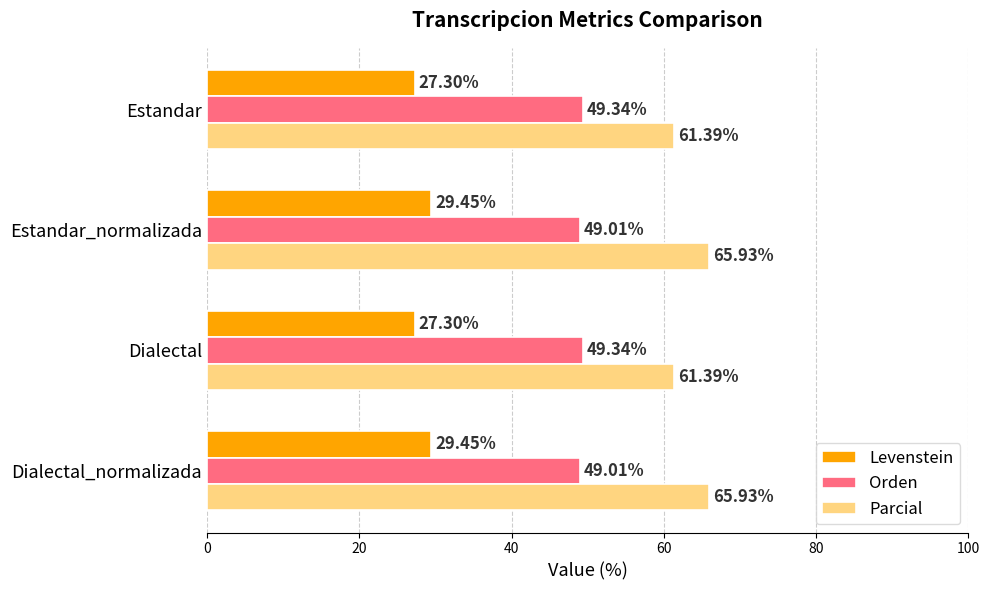

What is the difference between the Parcial values at Dialectal_normalizada and Dialectal?

4.5